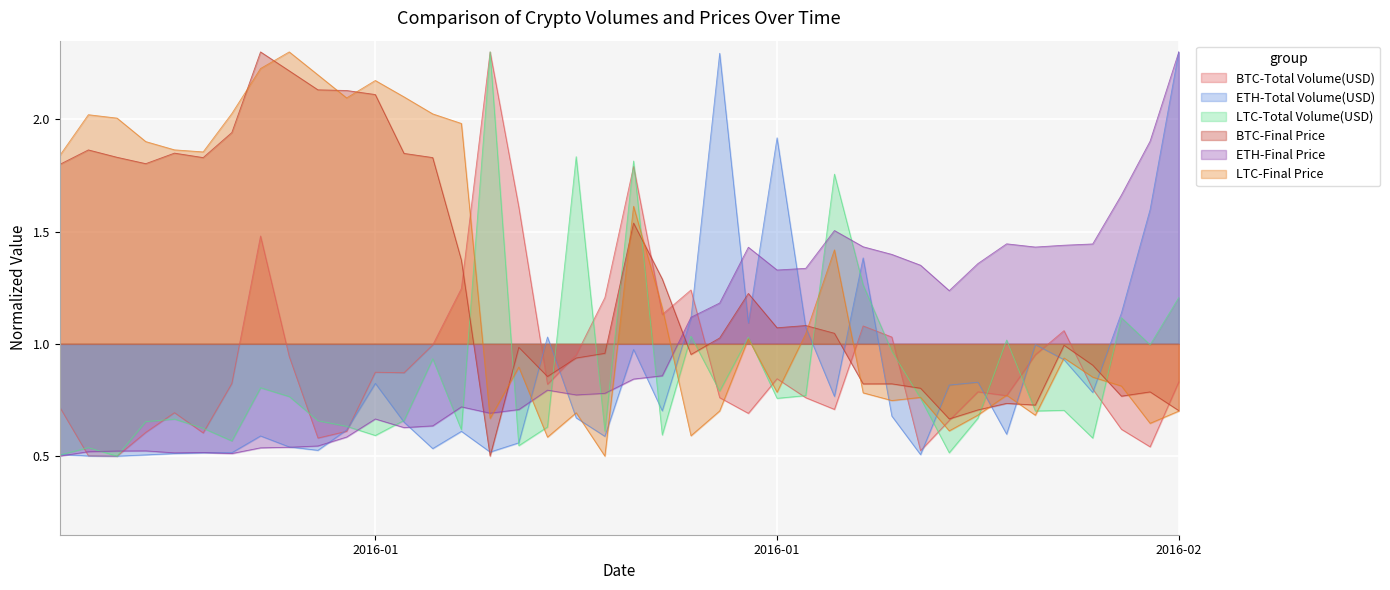

Read the ETH-Total Volume(USD) value at 2016-02.

2.3